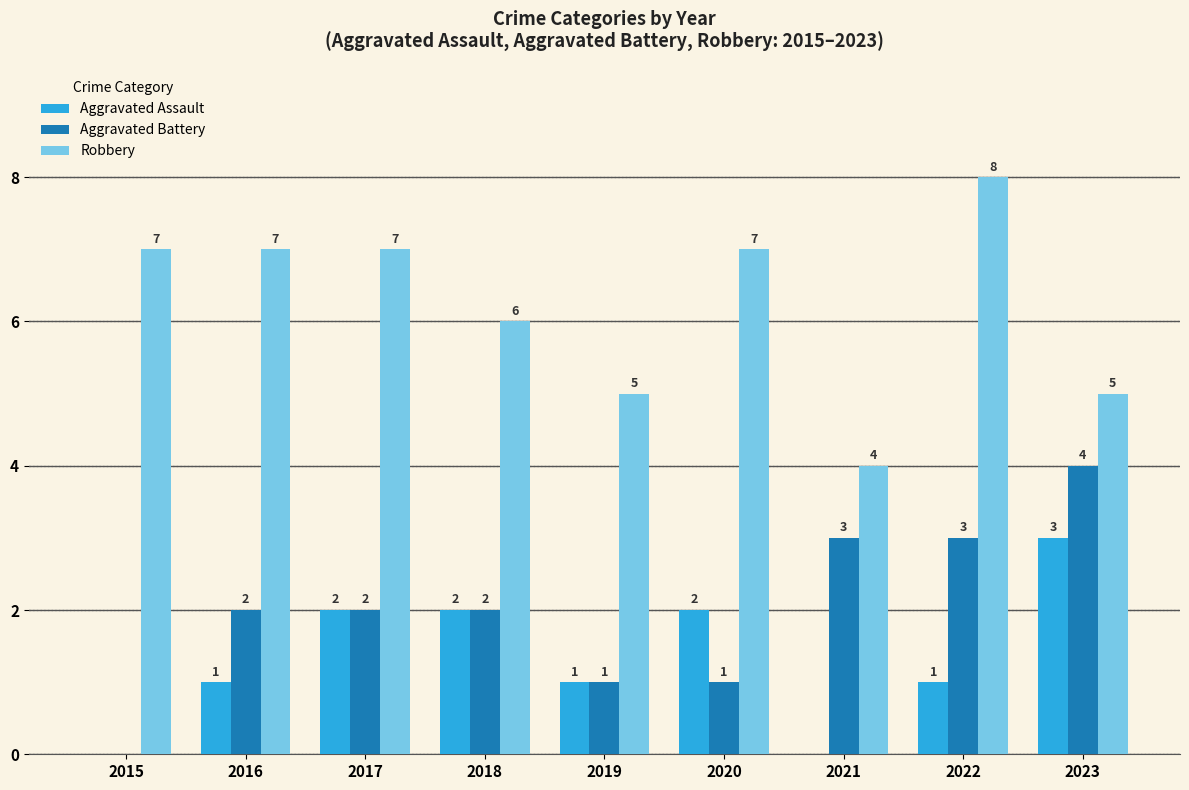

True or false: Aggravated Battery has a value of 1 at 2019.

True